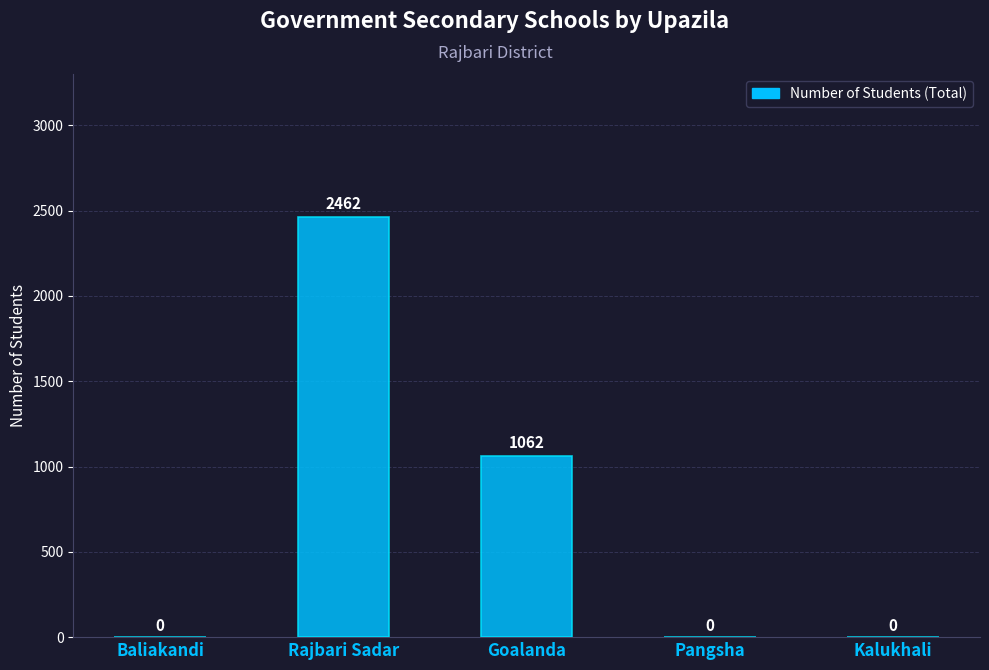

How many values are between 0 and 1062?

4